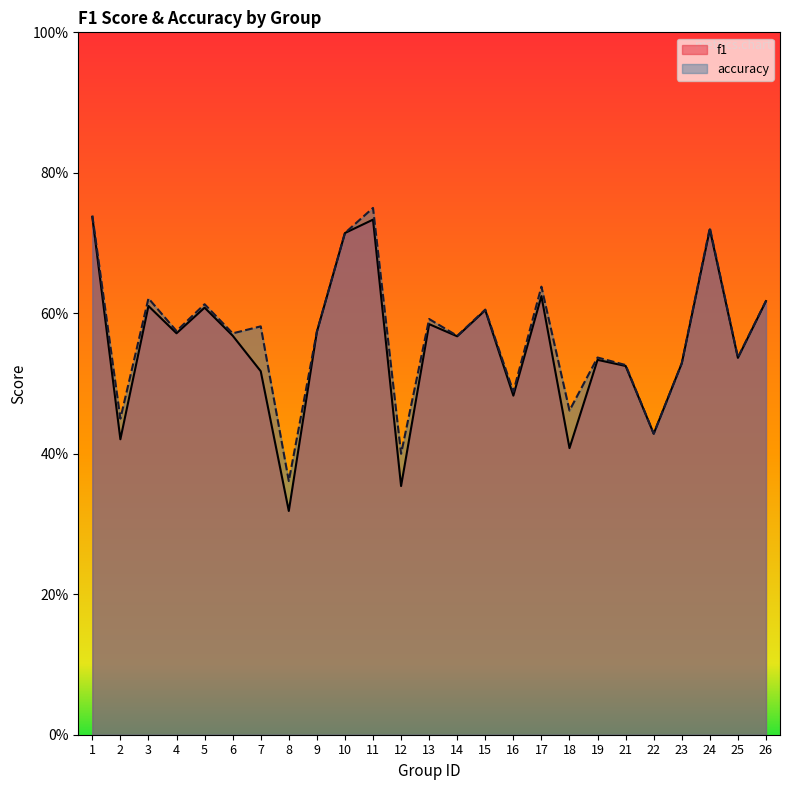

List the series in order of their peak value, highest first.

accuracy, f1